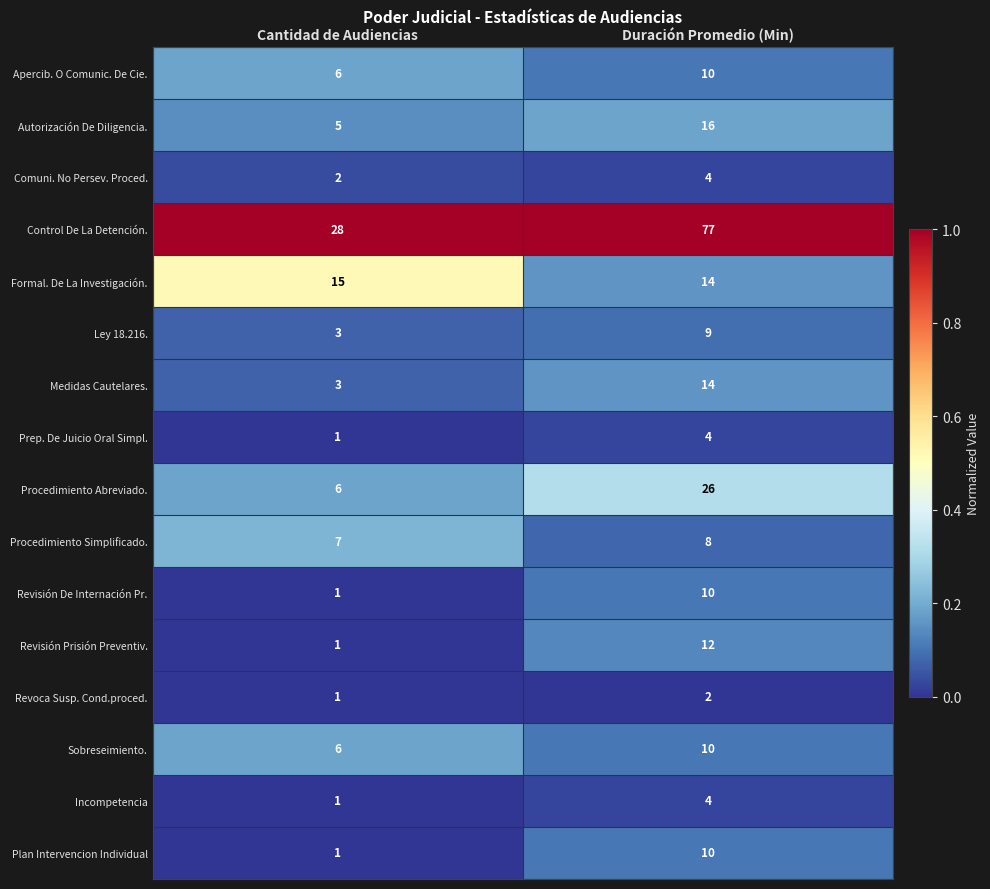

What is the total value across all series at Cantidad de Audiencias?

87